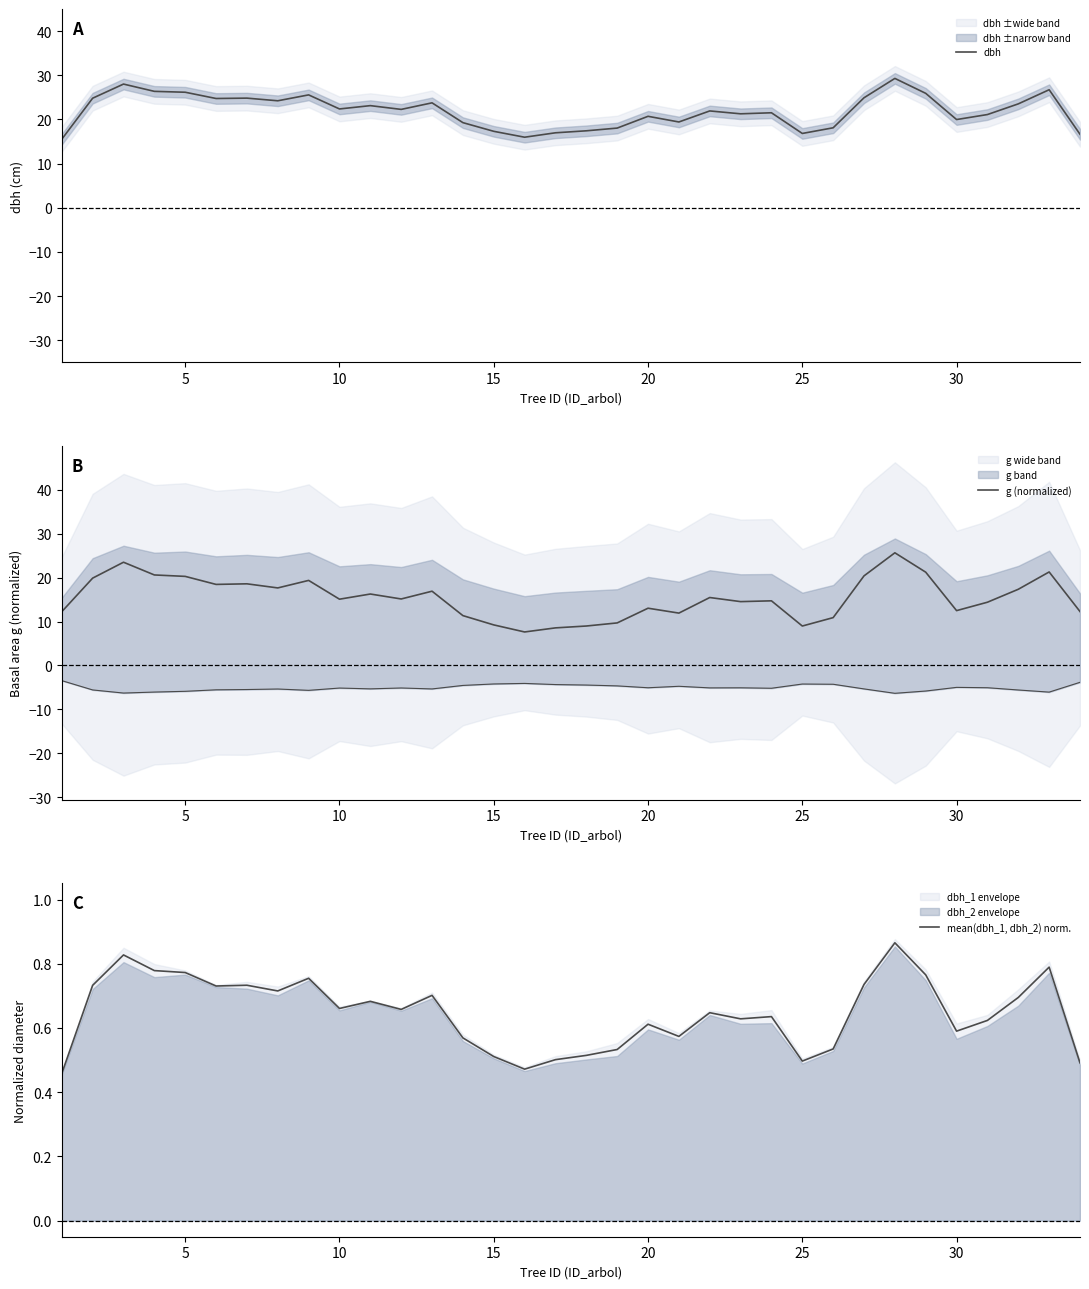

What is the sum of all g (normalized) values?

523.8